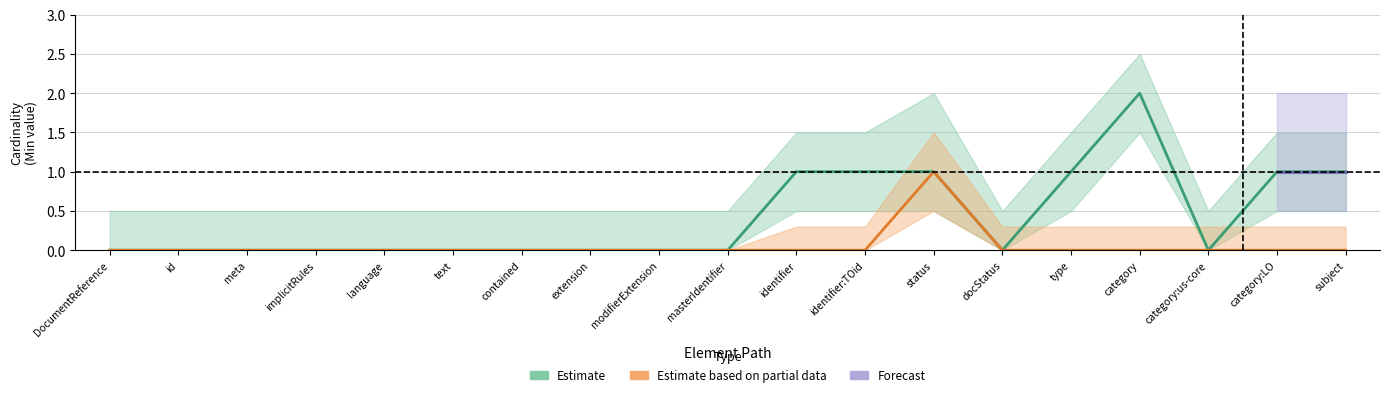

Is the value of Estimate based on partial data at identifier:TOid greater than the value of Estimate at identifier?

No